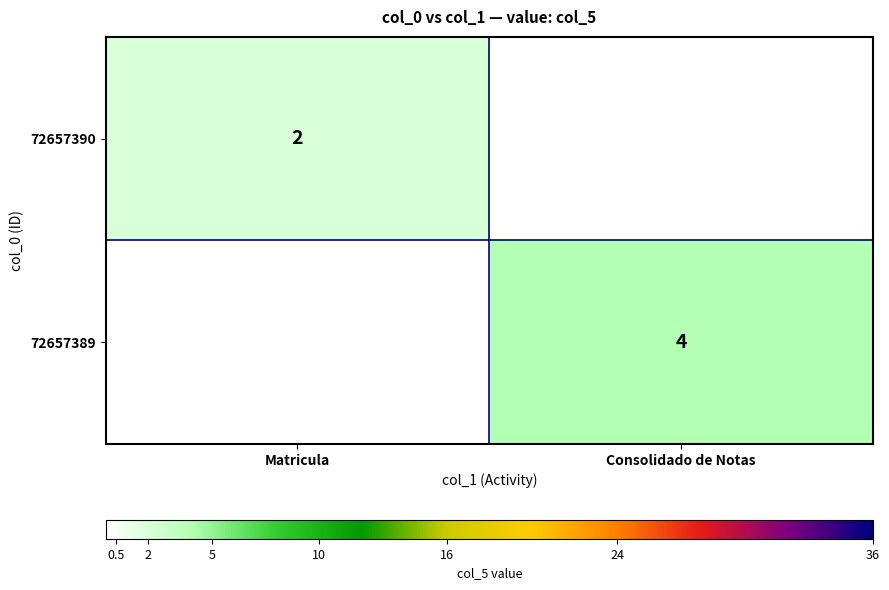

Is it true that 72657389 equals 6 at Consolidado de Notas?

False